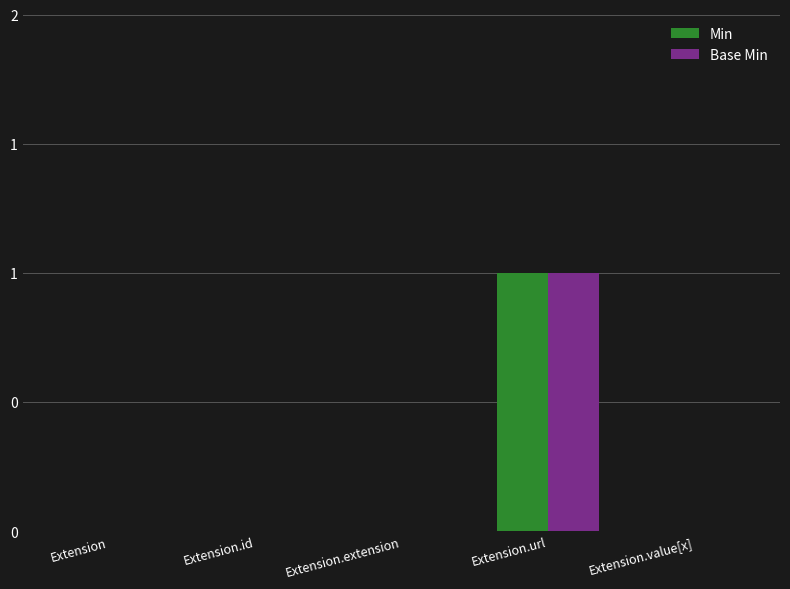

Which category has the lowest value in the Base Min series?

Extension